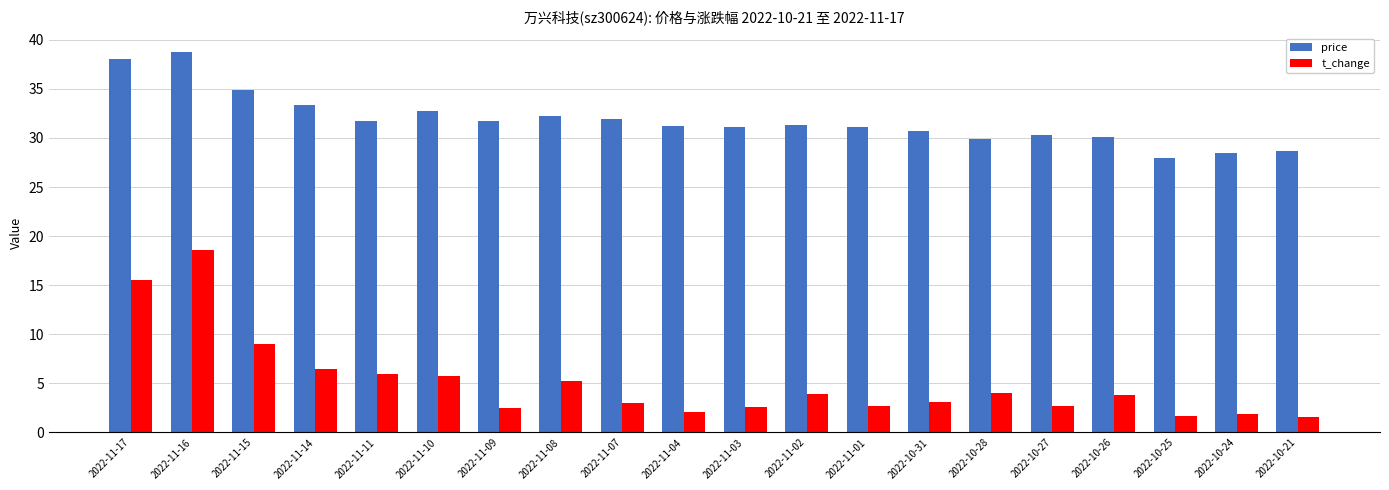

What is the difference between the price values at 2022-11-04 and 2022-10-31?

0.5